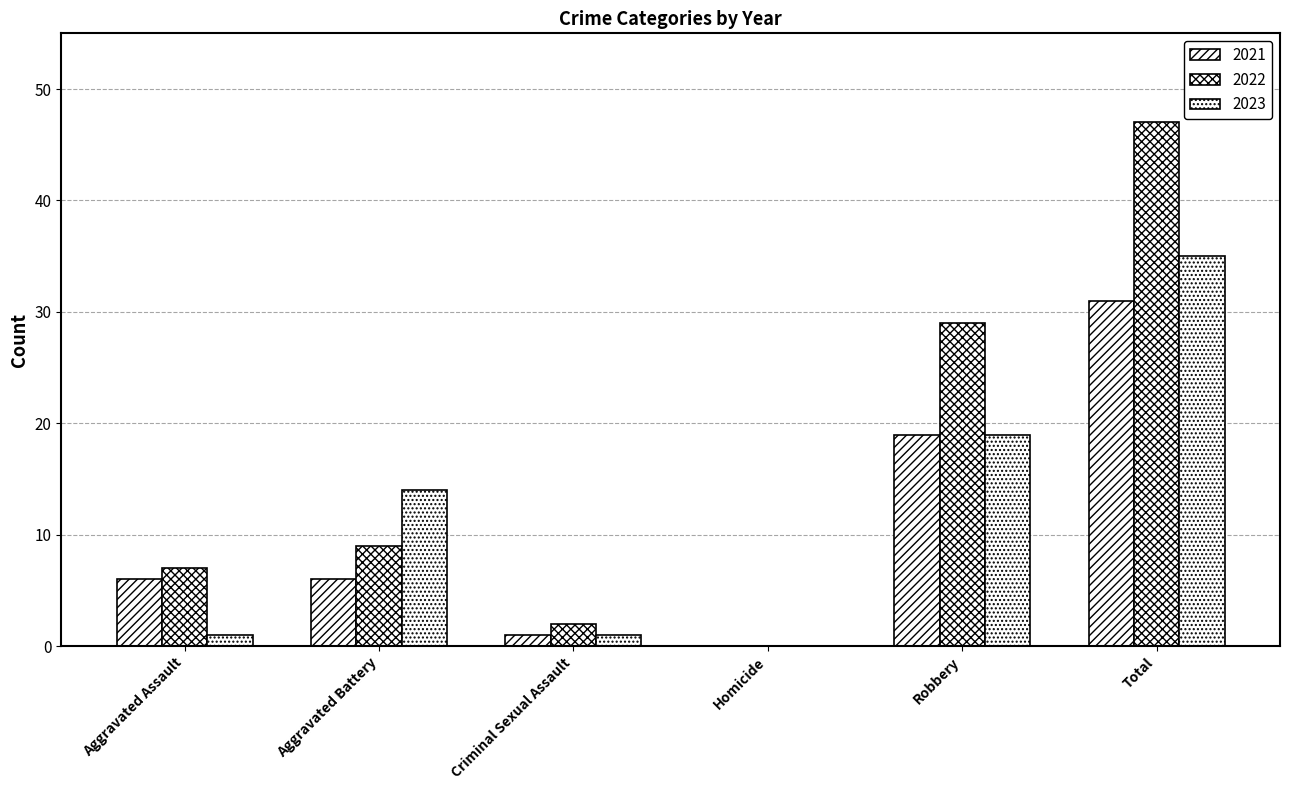

What is the spread (max minus min) of values at Criminal Sexual Assault?

1